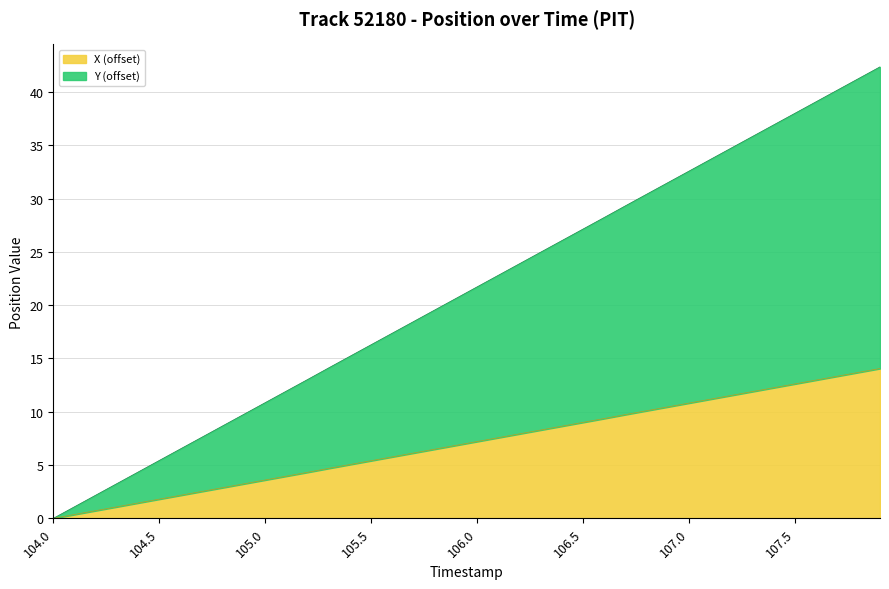

What is the label of the 9th point from the left?

104.8